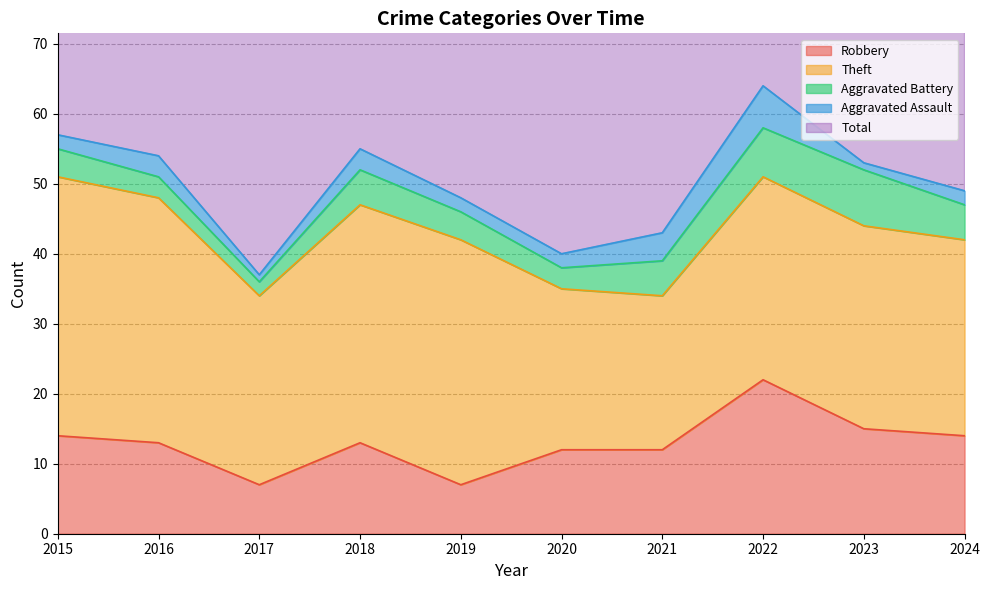

At how many categories does at least one series exceed 63?

1